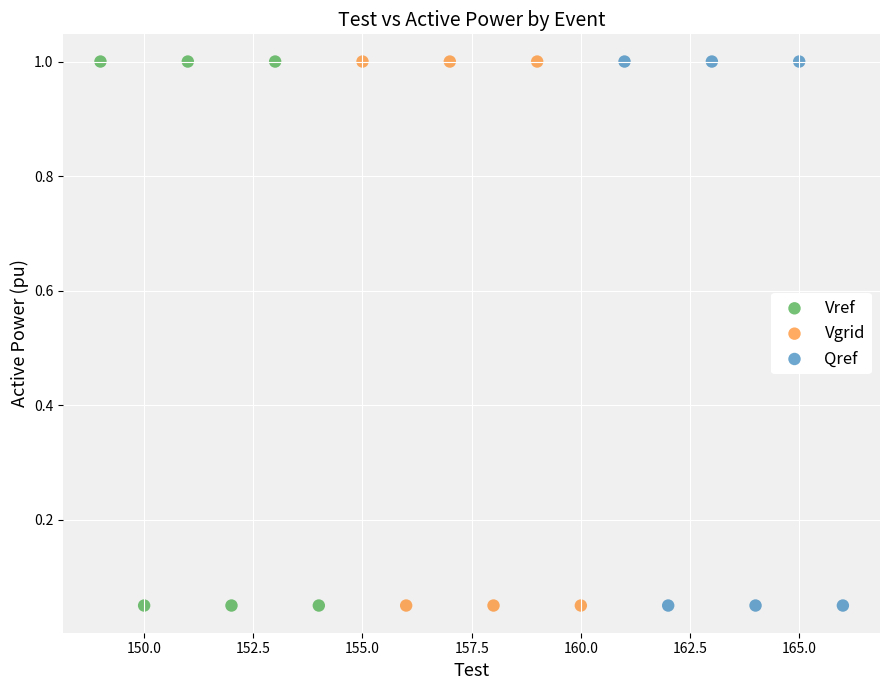

What are all the series names shown in the legend?

Vref, Vgrid, Qref